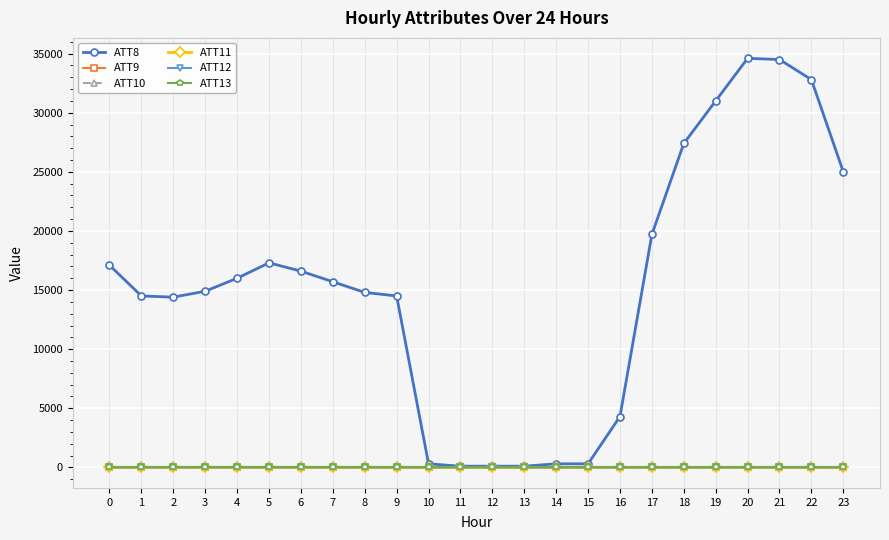

Does the chart have visible grid lines?

Yes